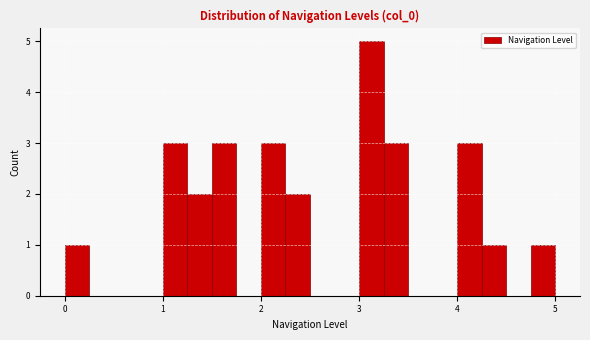

Read against the x-axis, roughly where is the centre of the tallest bar?

3.1